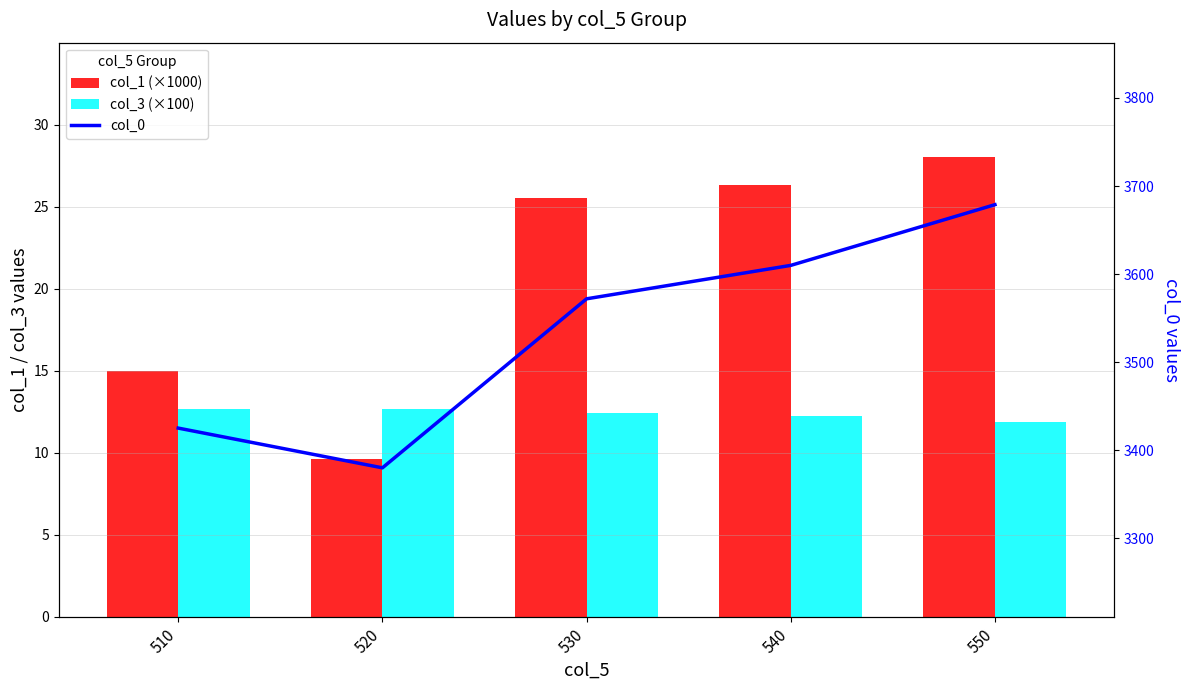

Which category has the highest value in the col_1 (×1000) series?

550